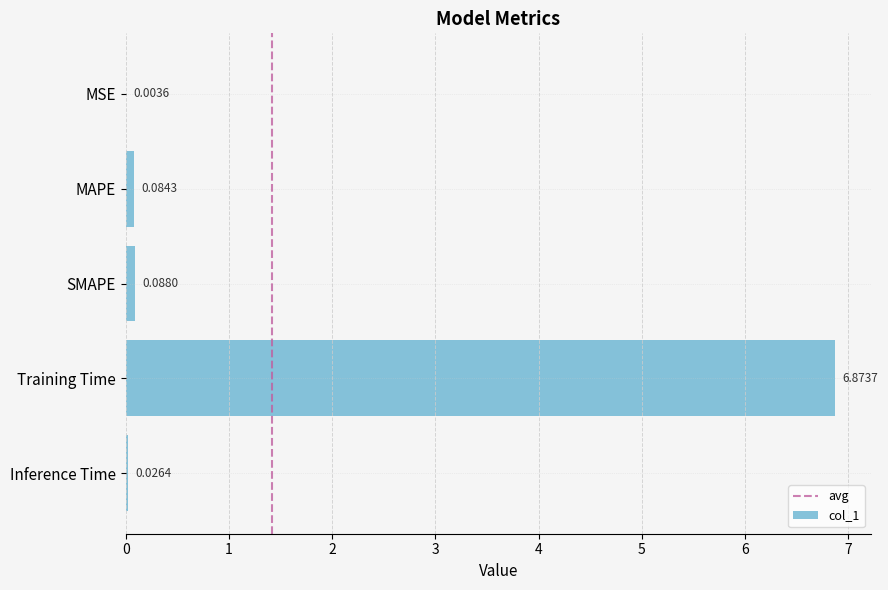

At which label is the value closest to 3?

SMAPE